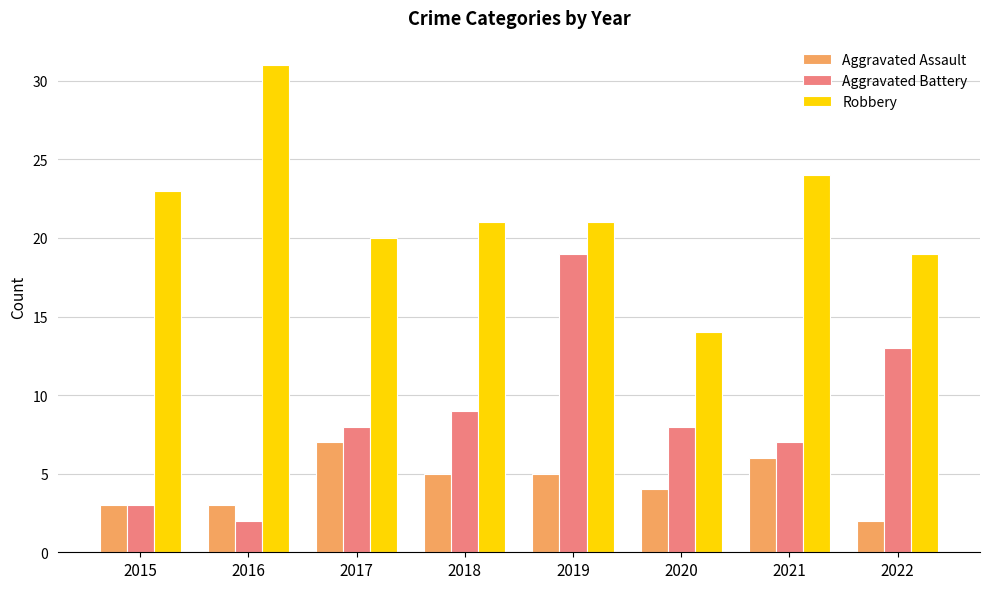

What is the difference between the Aggravated Assault values at 2020 and 2018?

1